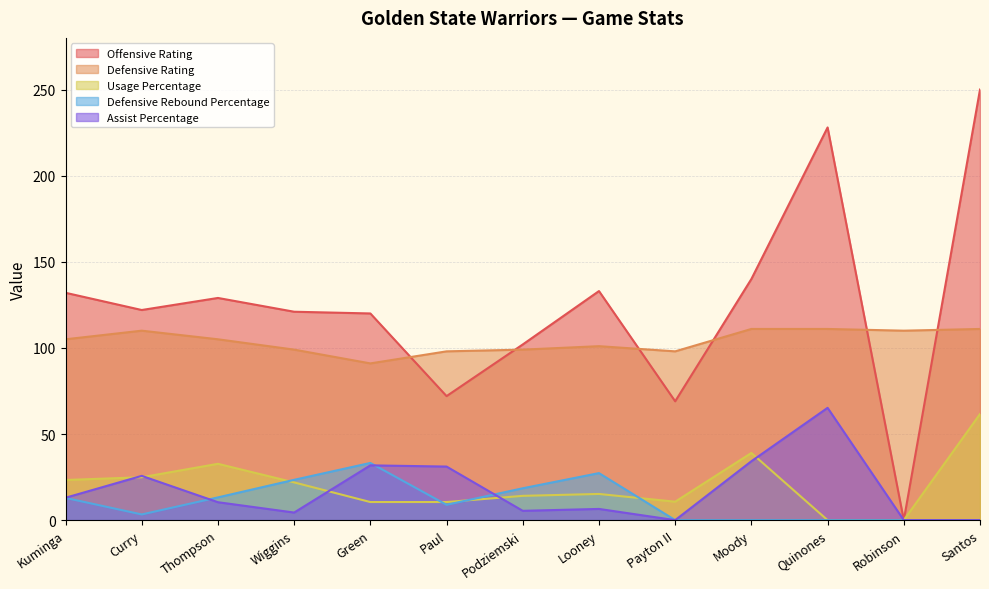

At which label does Usage Percentage reach its minimum?

Quinones